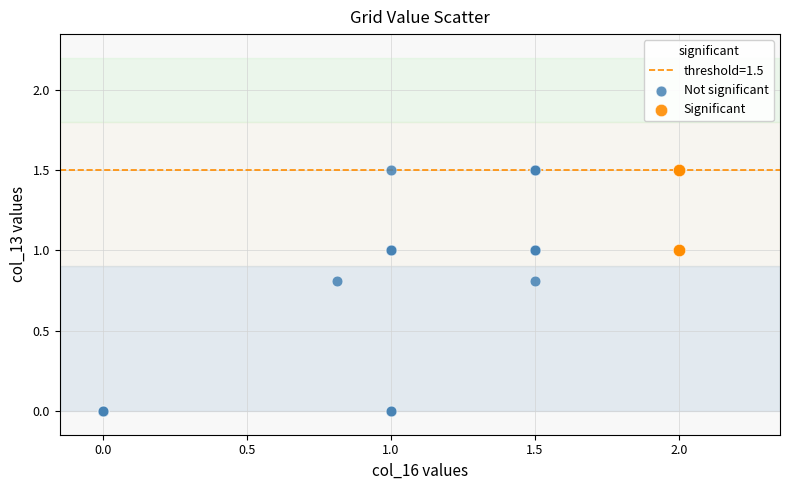

Which series reaches the minimum Y coordinate?

Not significant